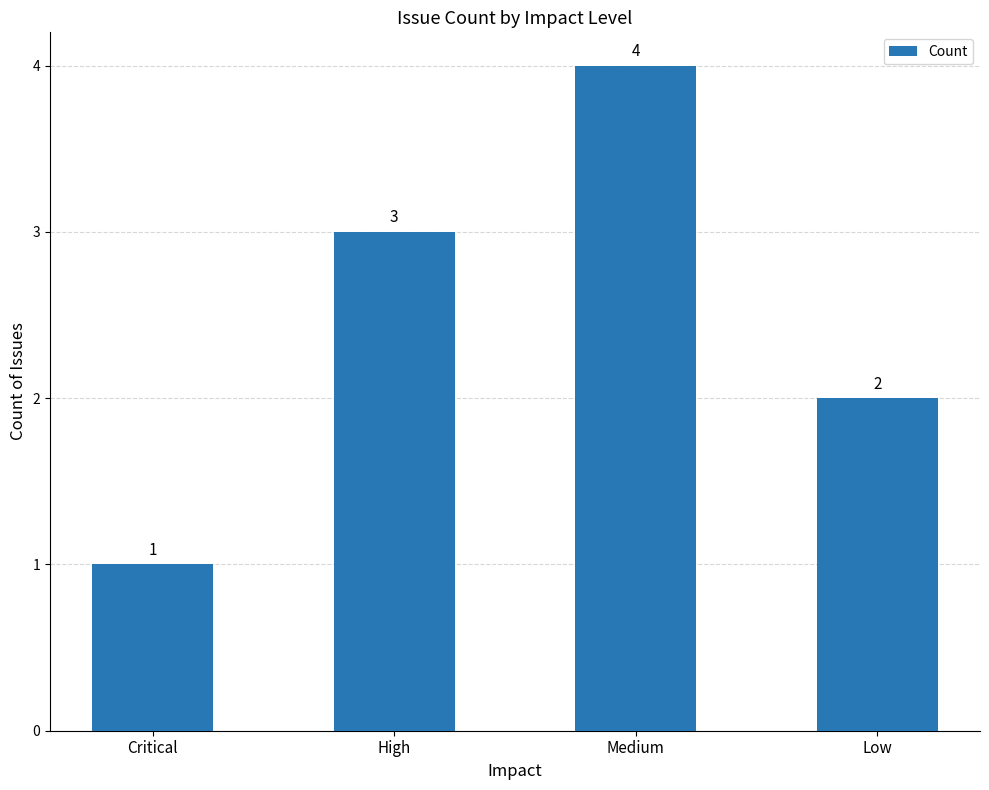

Between High and Low, which is larger?

High